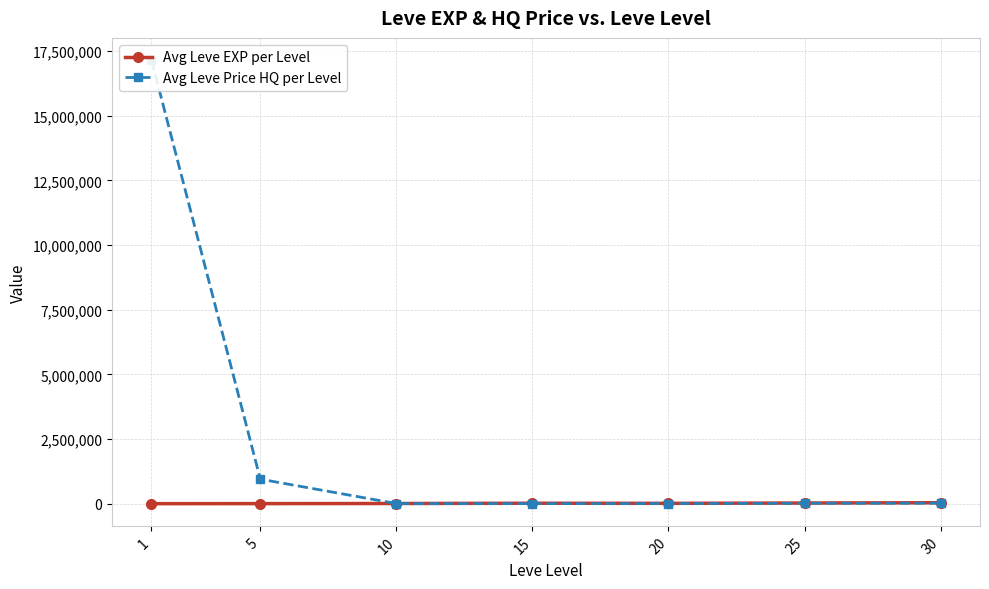

What is the value of the Avg Leve Price HQ per Level point at the 4th from the left?

3887.0